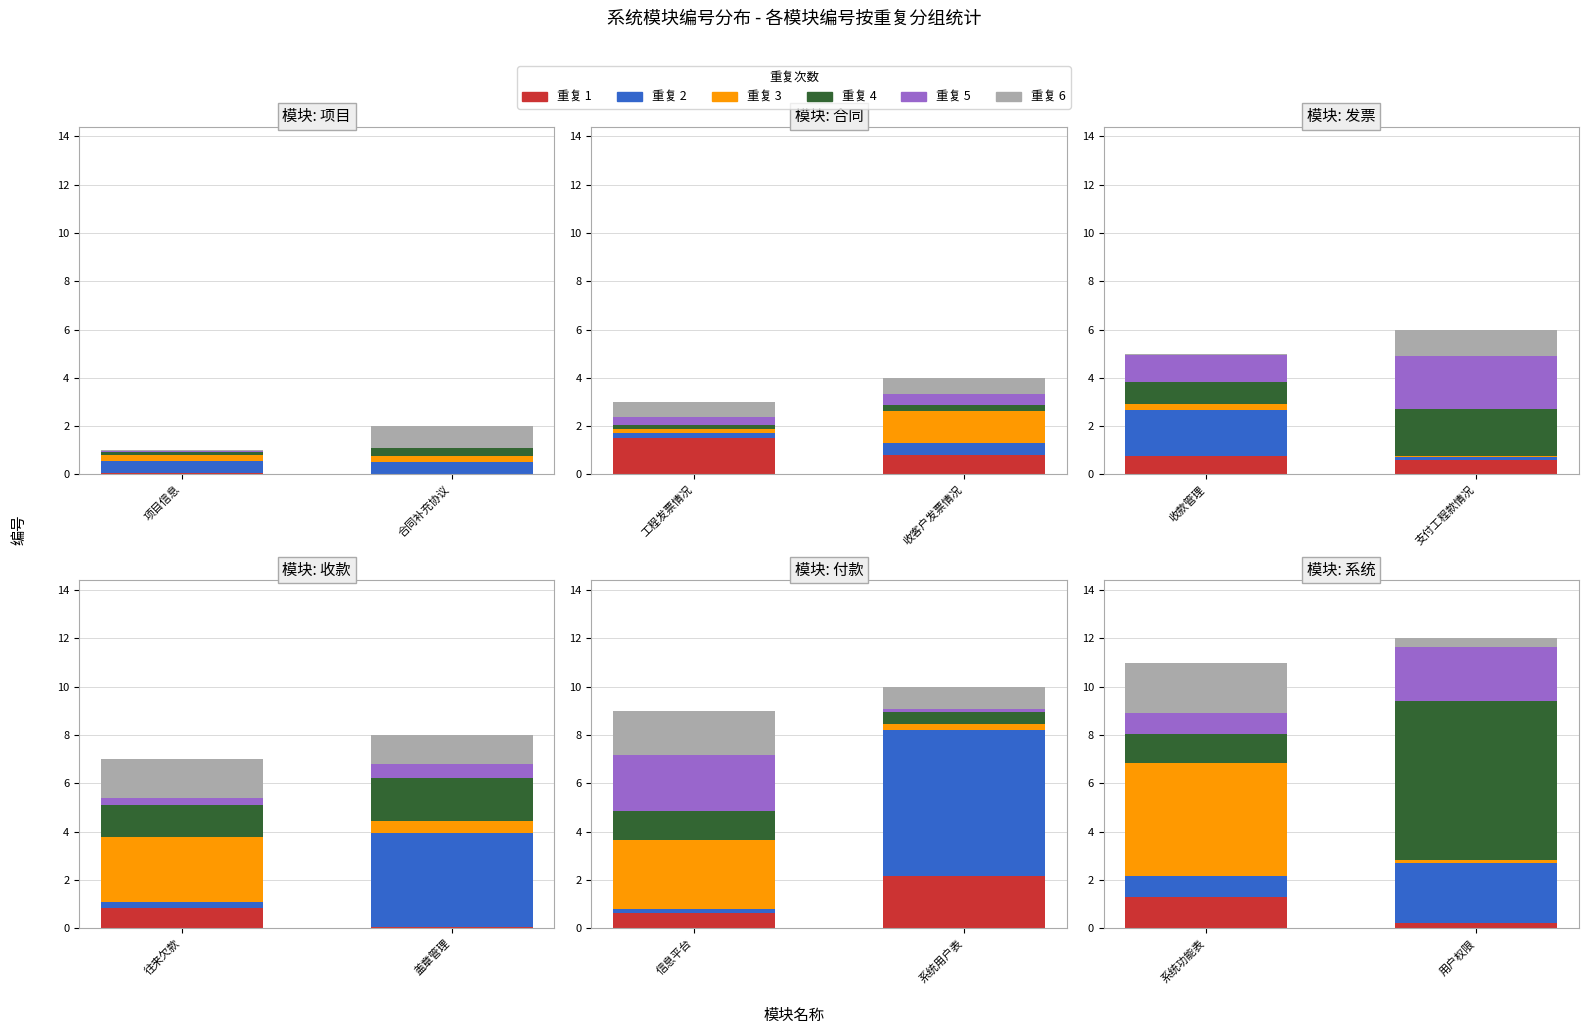

Which category has the highest value across all series?

用户权限